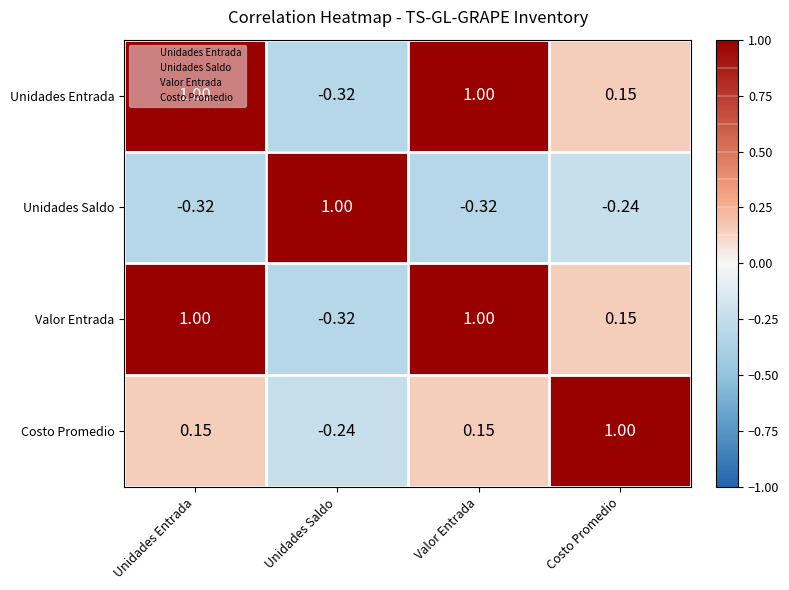

Is the value of Costo Promedio at Unidades Saldo greater than the value of Valor Entrada at Unidades Entrada?

No